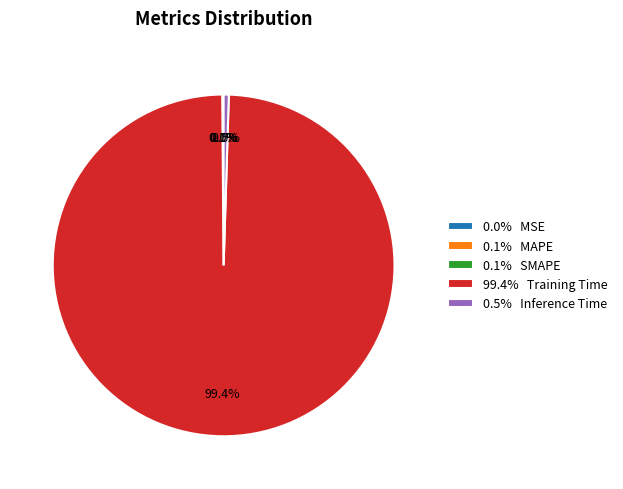

To the nearest percent, what is the average slice percentage?

20%